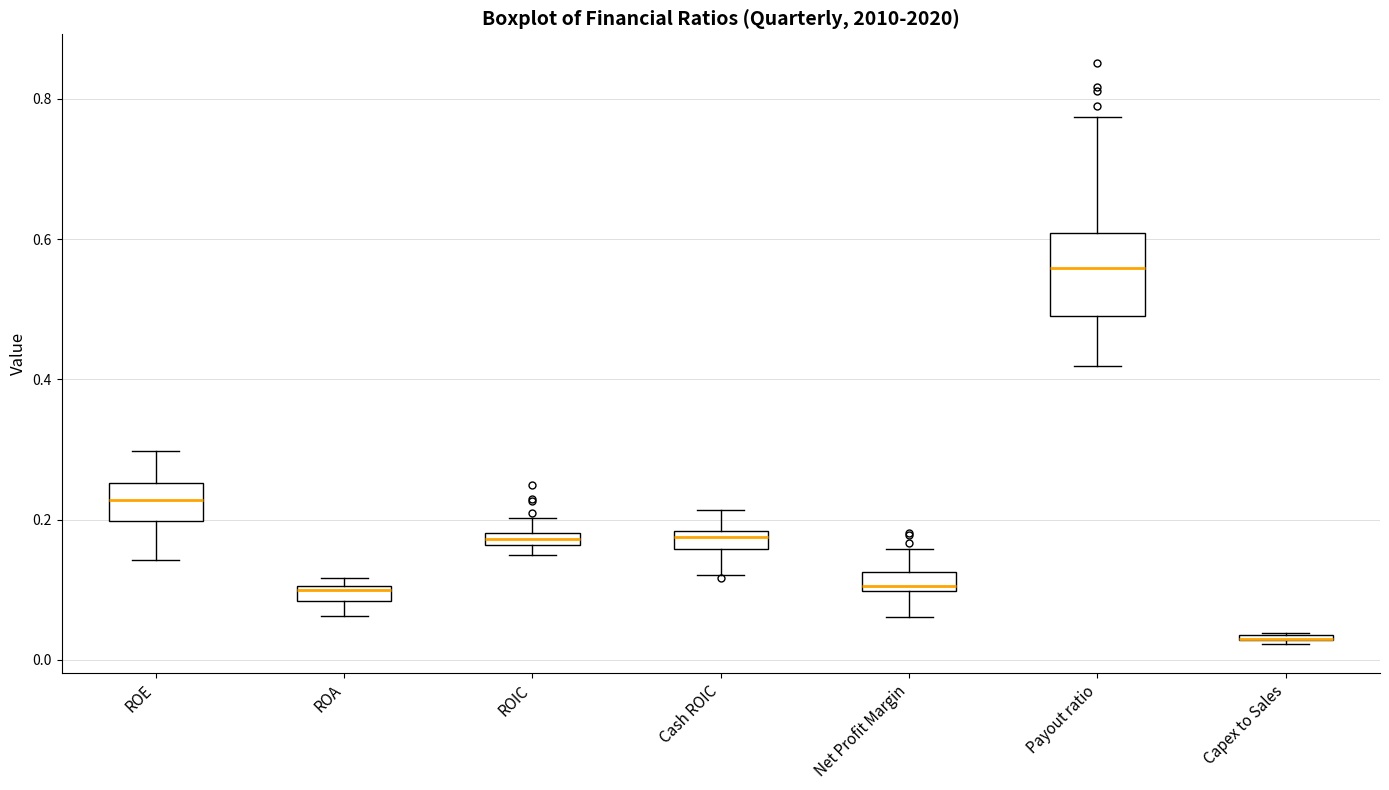

Comparing the boxes themselves (not the whiskers), which one is the tallest?

Payout ratio